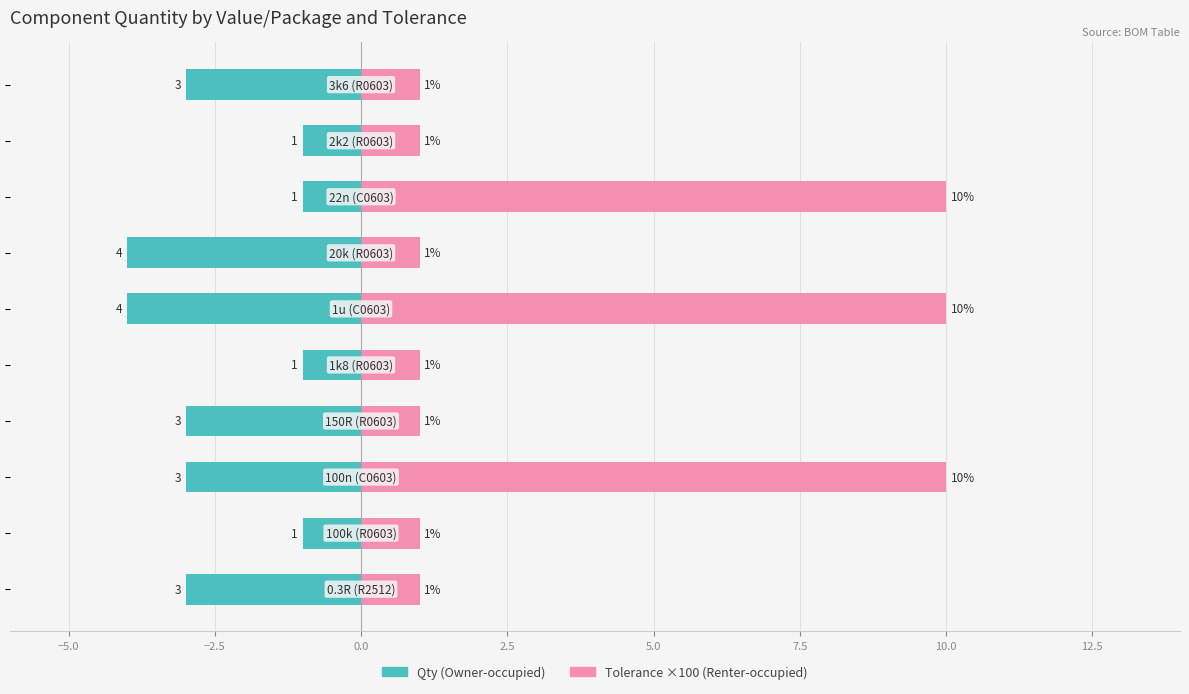

What is the greatest value displayed?

10